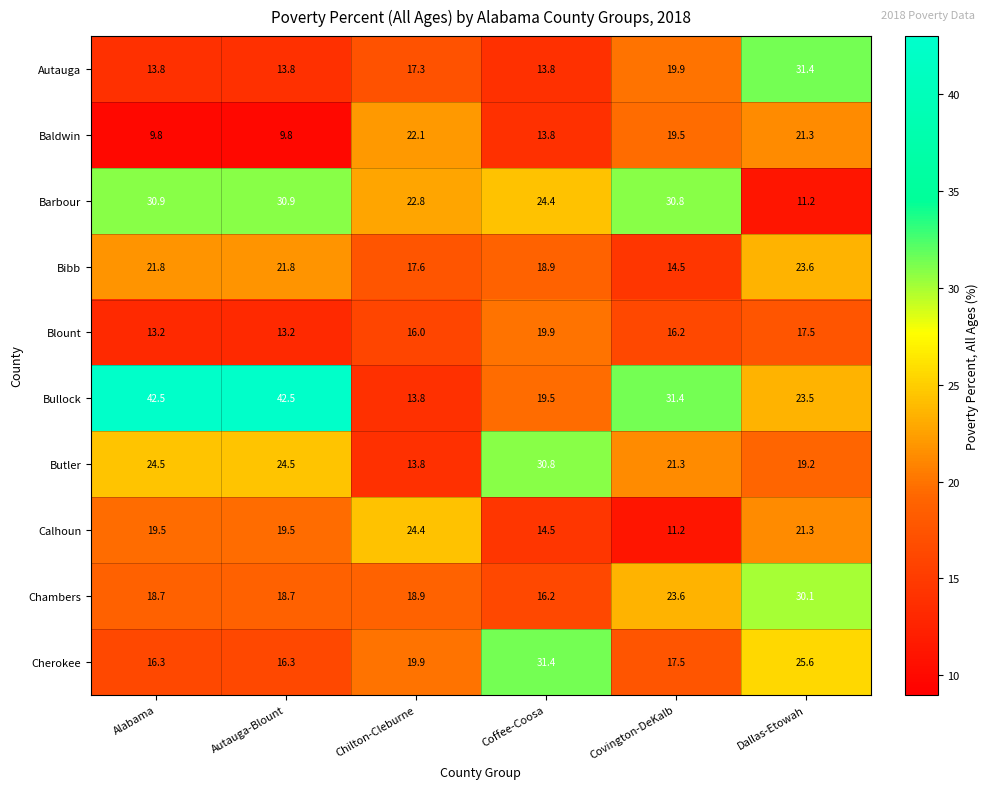

What is the difference between the highest and lowest values at Alabama?

32.7